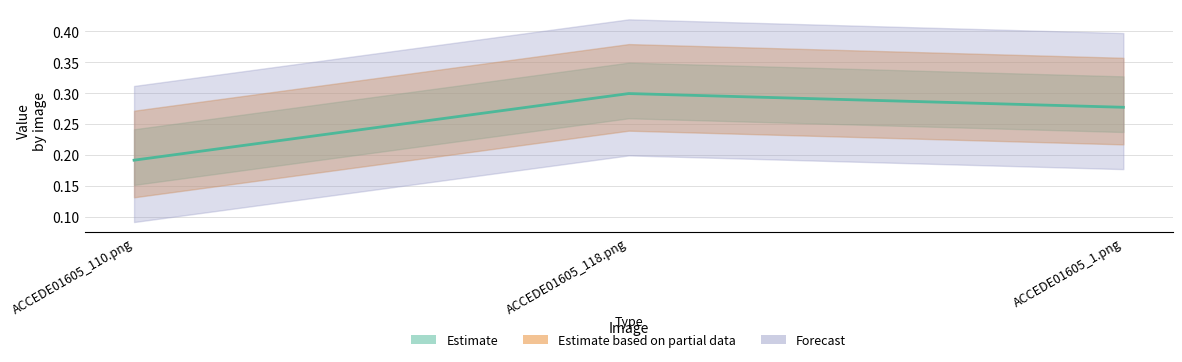

Reading right to left, what are all the values shown in this chart?

ACCEDE01605_1.png=0.3	ACCEDE01605_118.png=0.3	ACCEDE01605_110.png=0.2